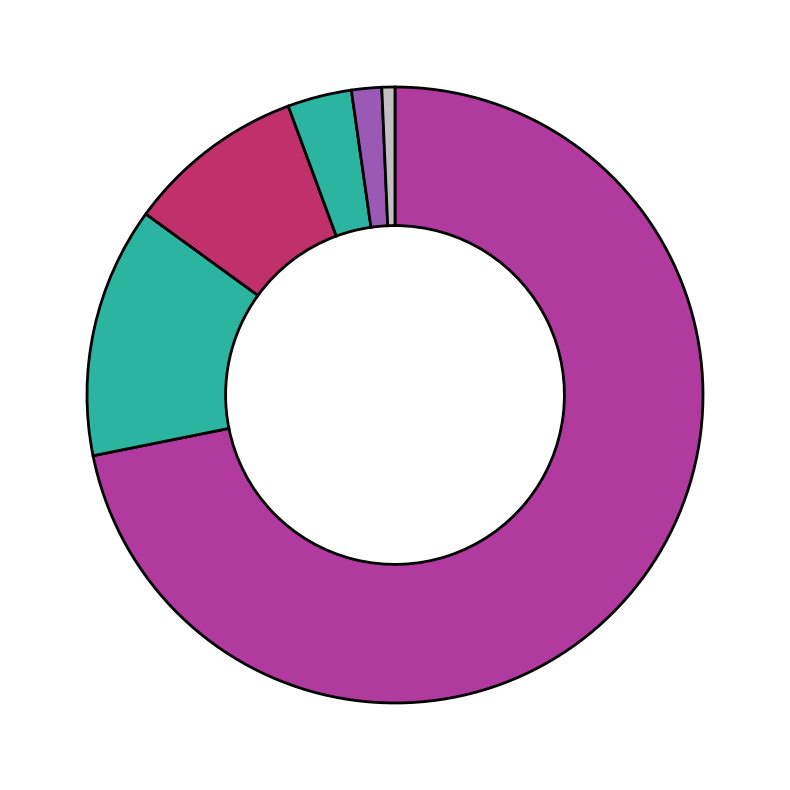

Count the number of slices in the pie.

6